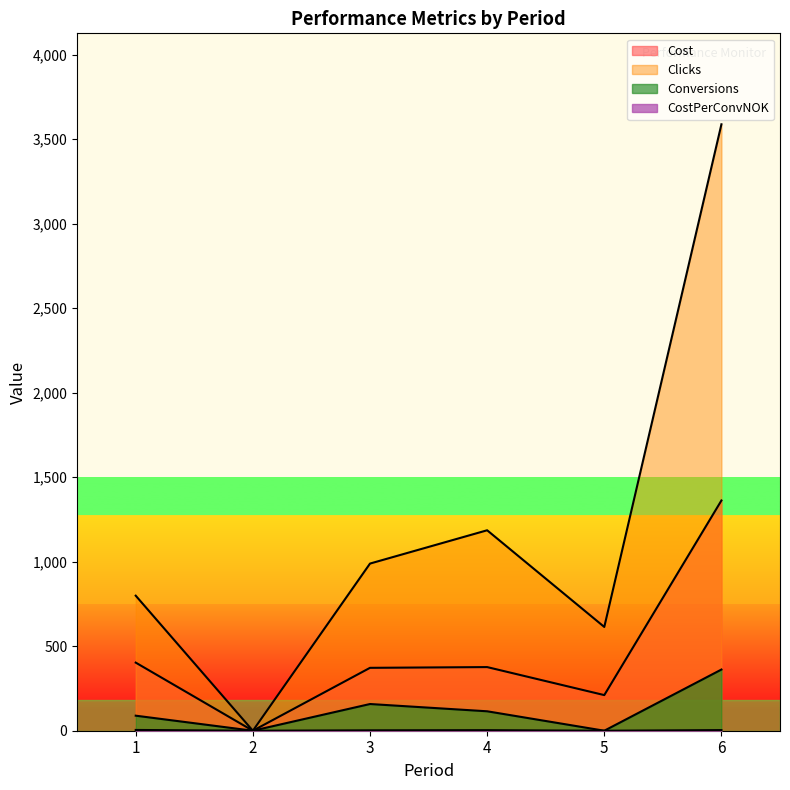

What is the sum of all CostPerConvNOK values?

13.9